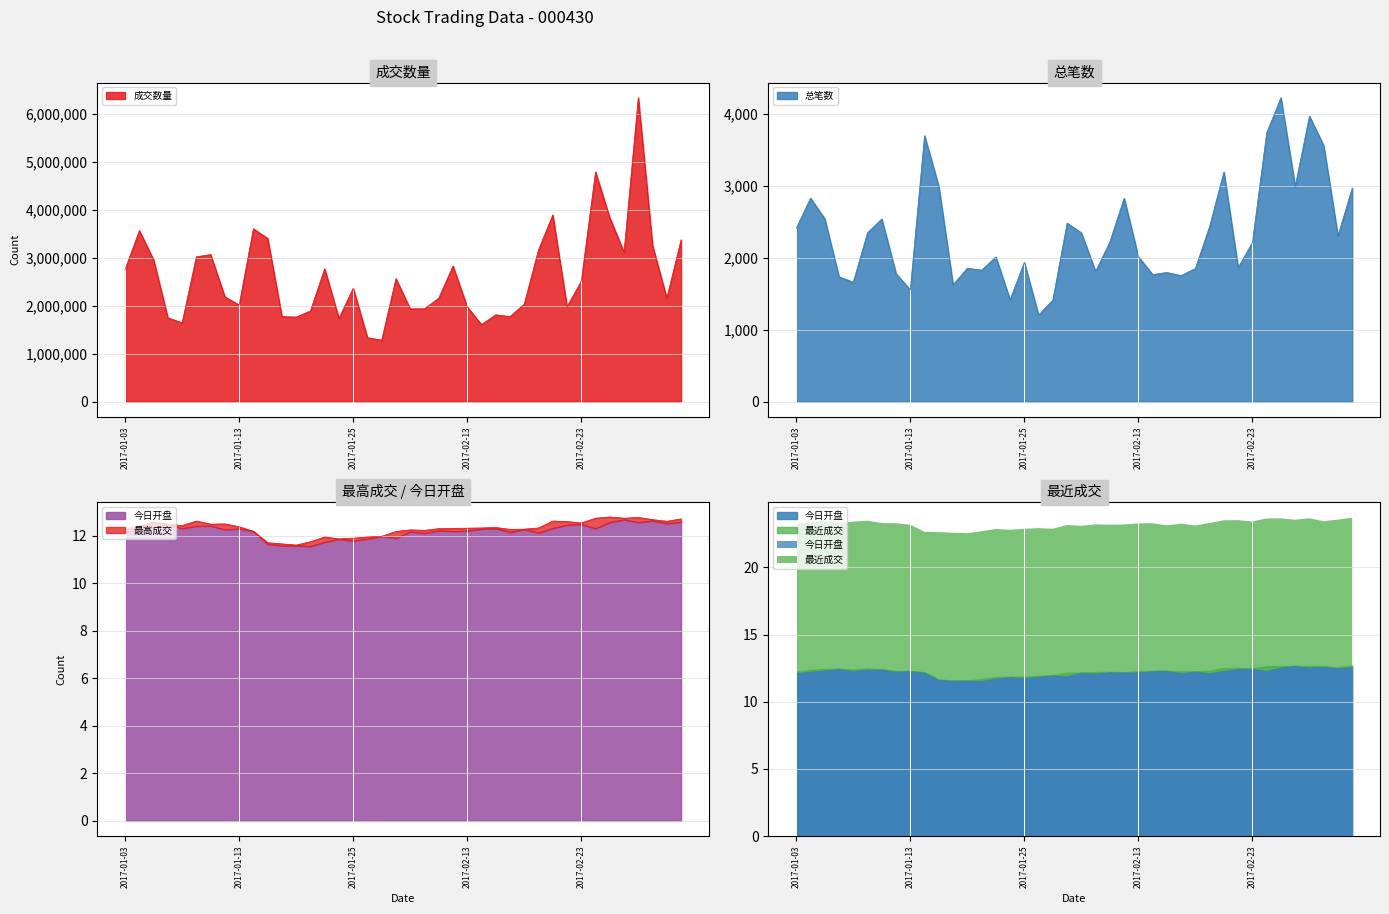

Which series has the largest total across all categories?

成交数量